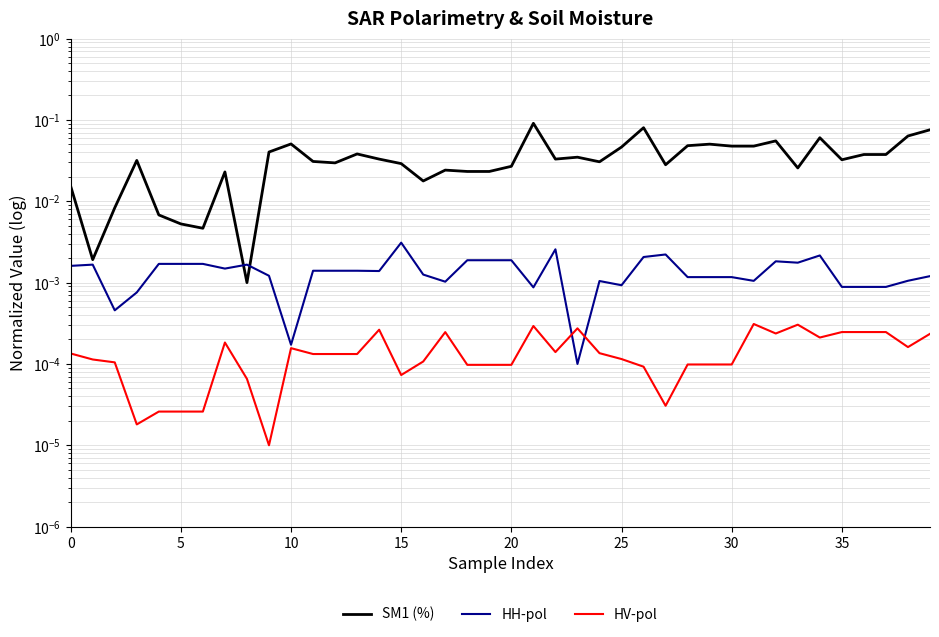

At which label does HV-pol reach its minimum?

9